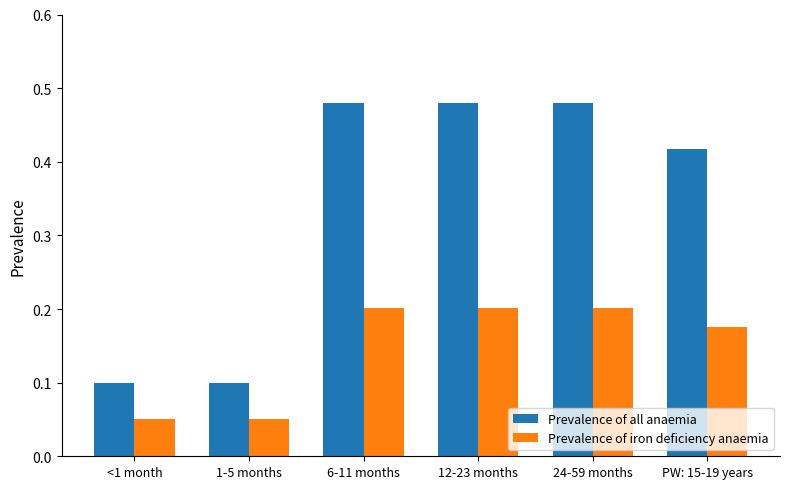

Is it true that Prevalence of all anaemia equals 0.1 at <1 month?

True